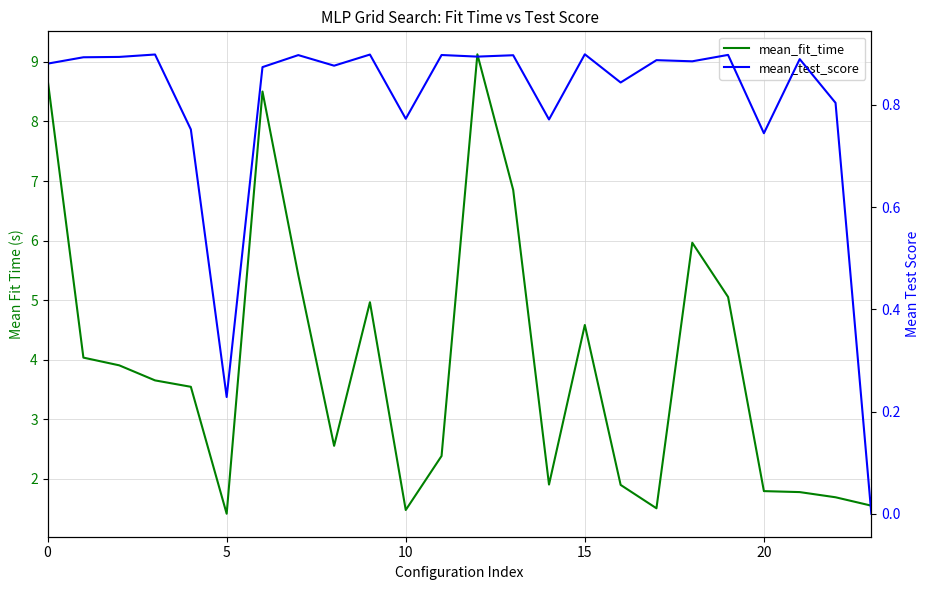

Is it true that mean_fit_time equals 4.6 at 15?

True